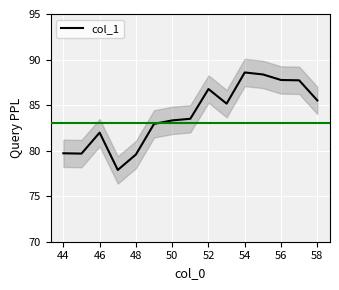

What is the highest value of the col_1 series?

88.6